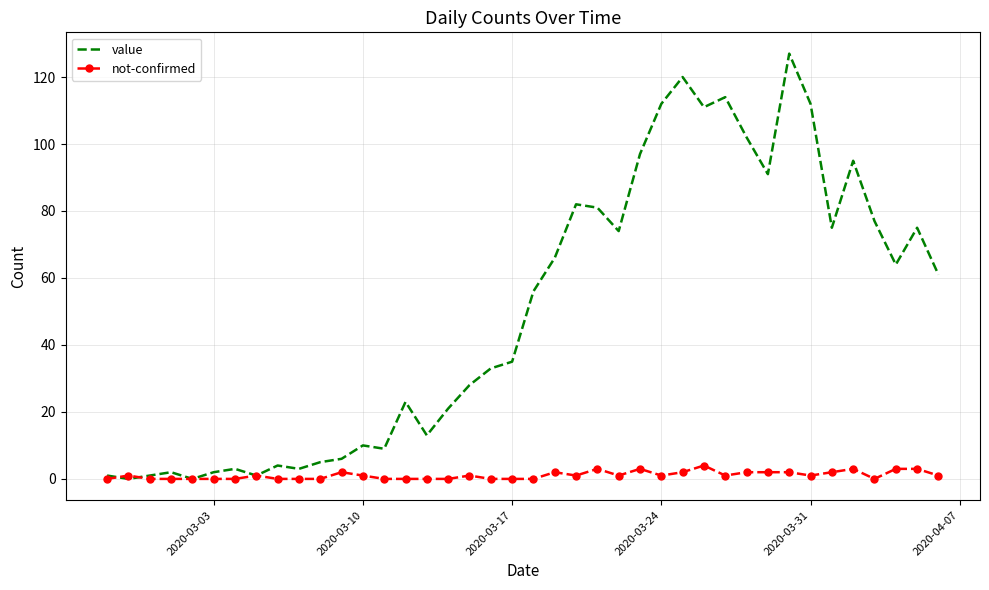

What is the maximum value for value?

127